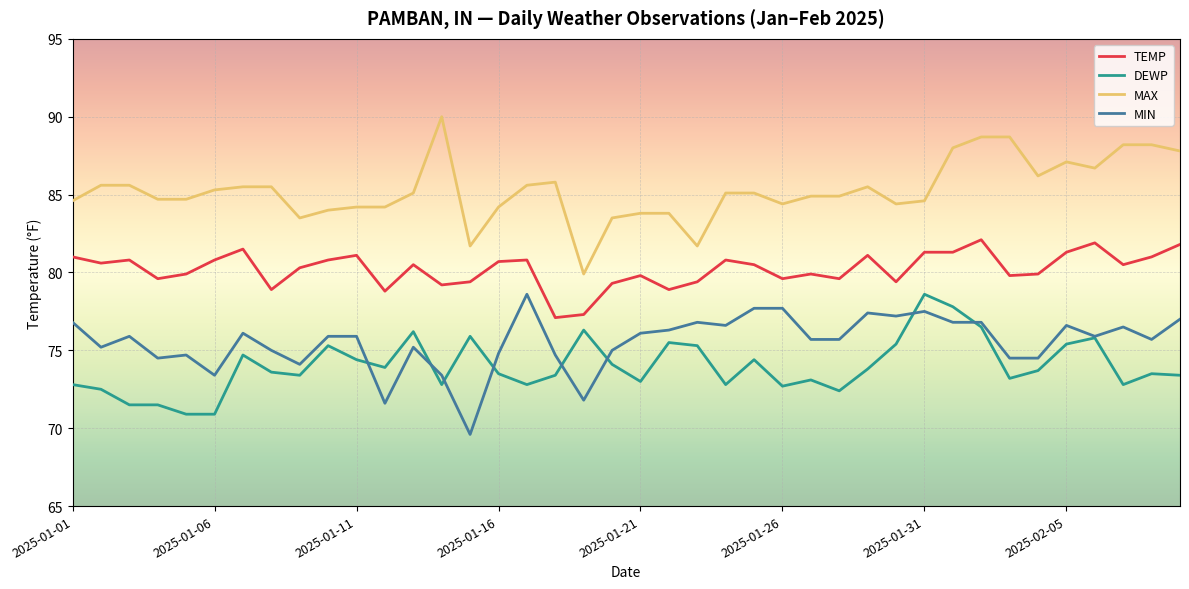

True or false: TEMP and MAX cross at least once.

False